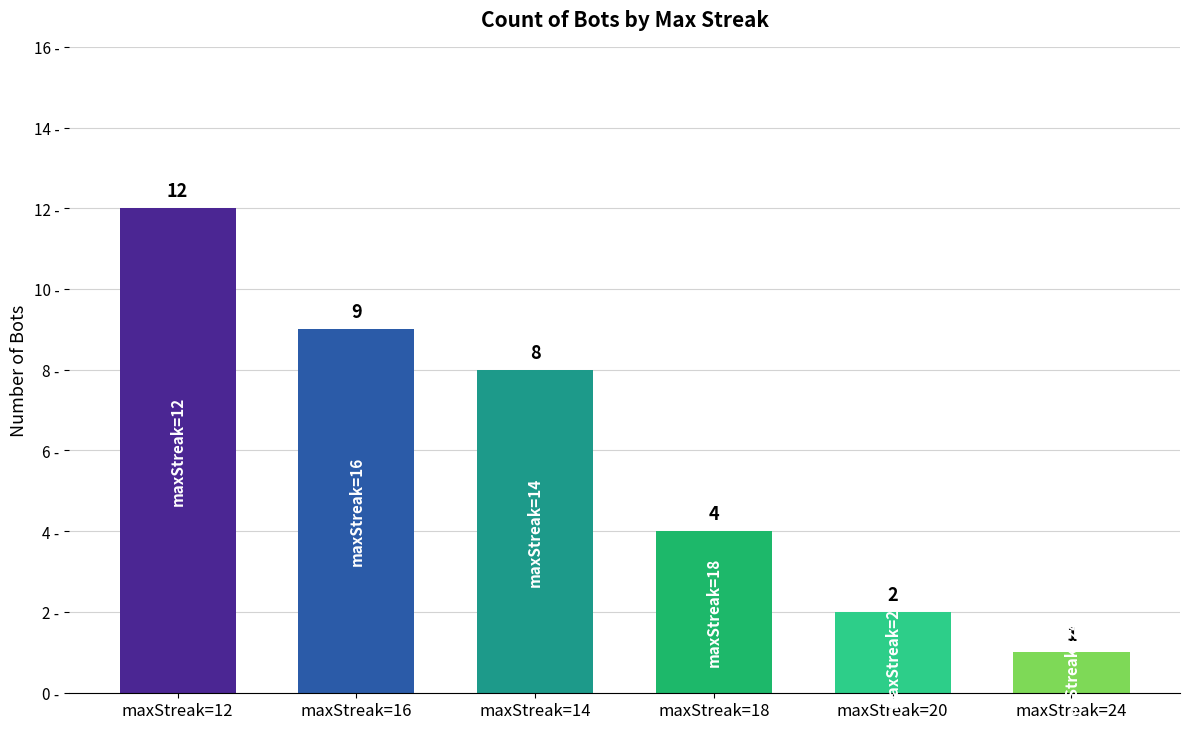

Approximately how many times larger is the value at maxStreak=14 compared to maxStreak=20?

4.0